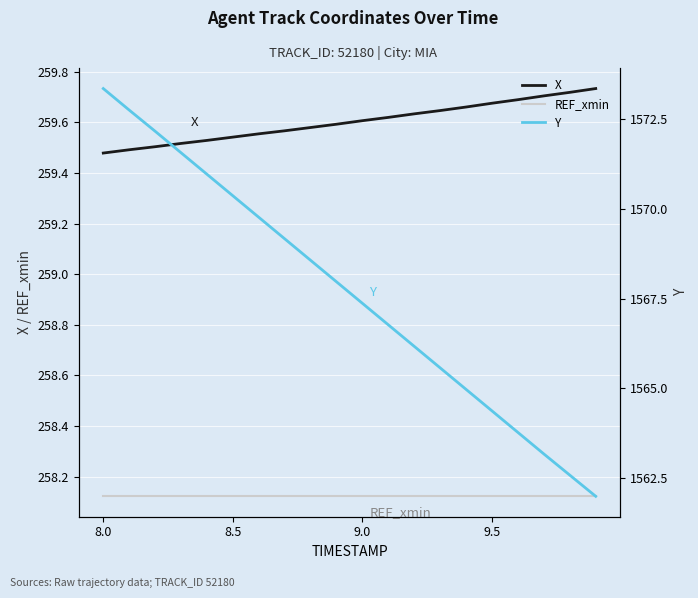

True or false: Y and REF_xmin intersect in this chart.

False